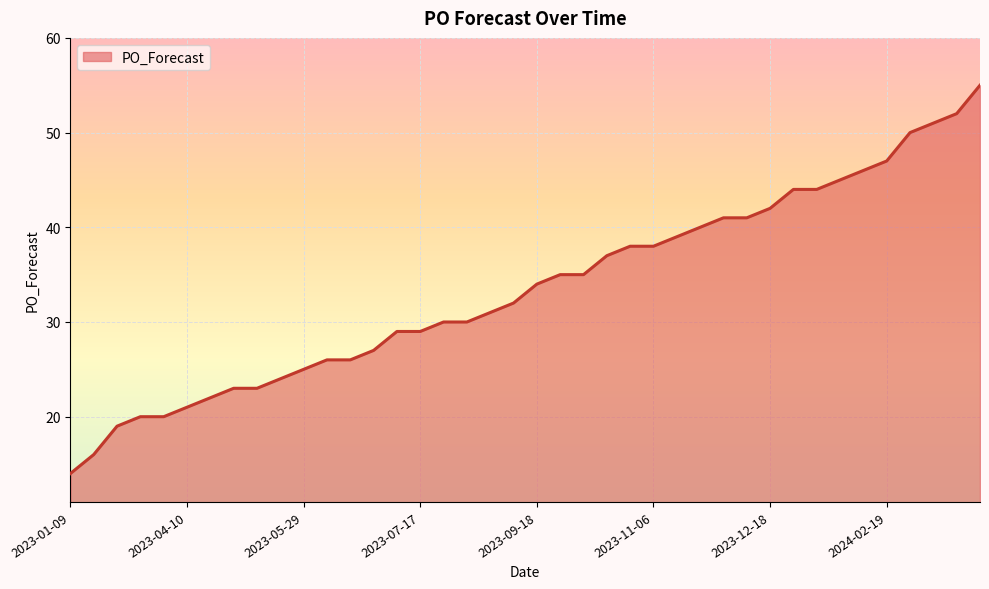

What is the difference between the maximum and minimum values?

41